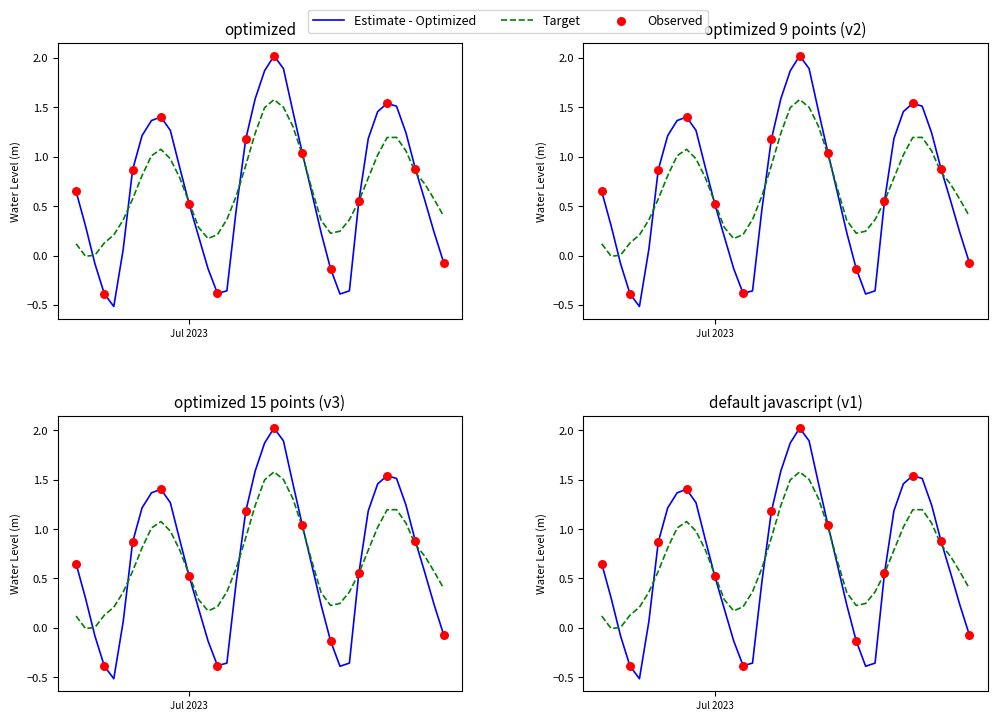

Between 2023-07-20 07:00:00 and 2023-07-20 04:00:00, which is larger?

2023-07-20 07:00:00